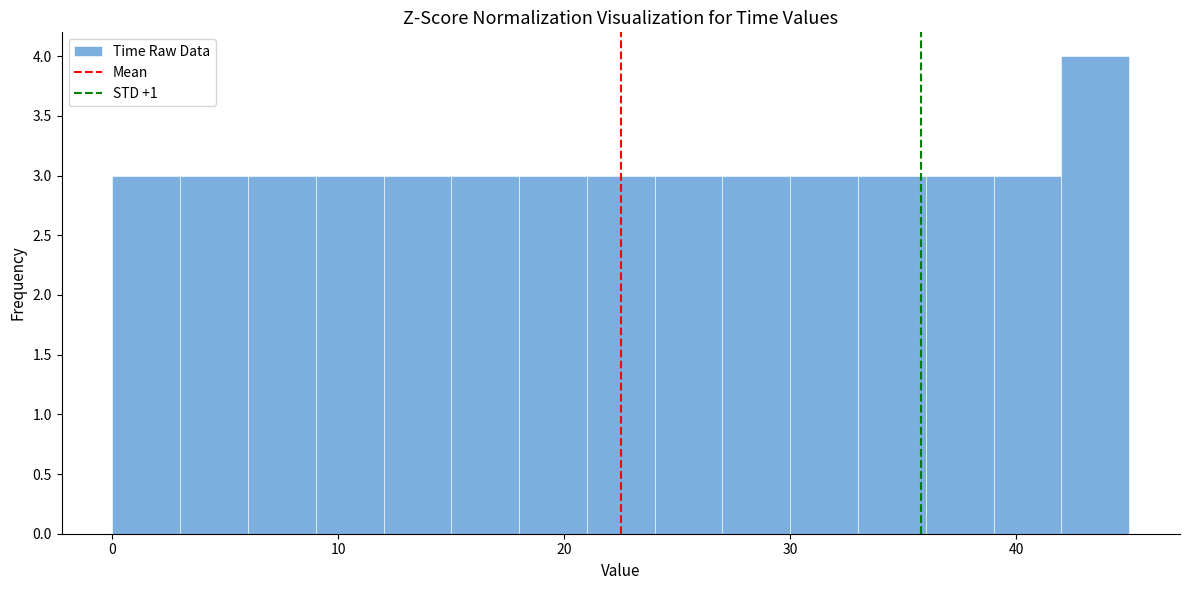

Read against the x-axis, roughly where is the centre of the tallest bar?

44